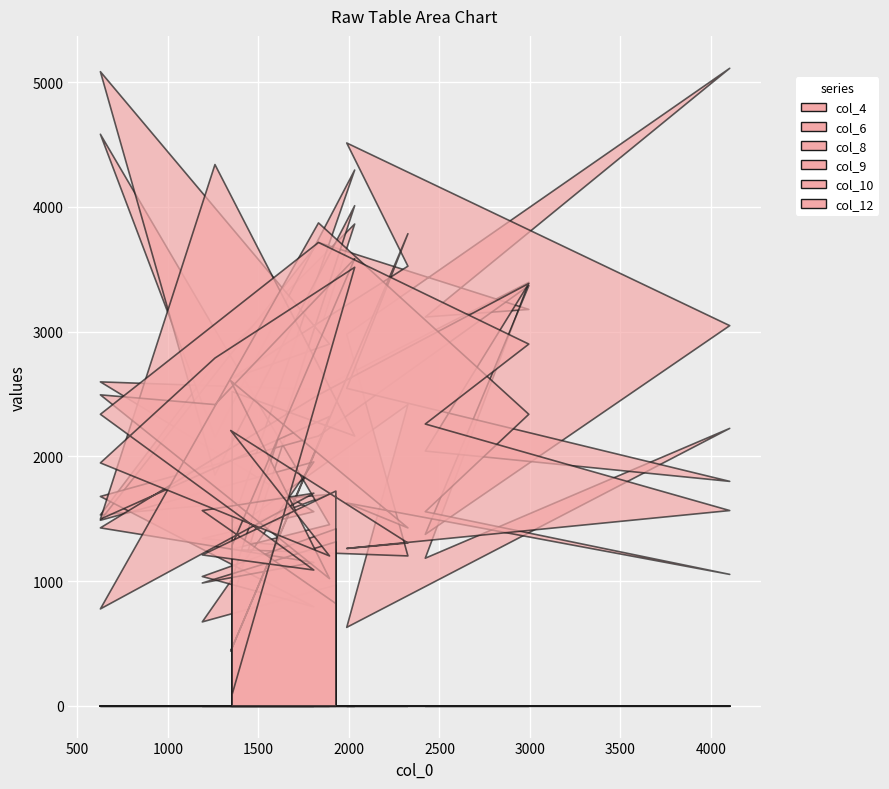

Which has a higher value, 3 or 4?

3